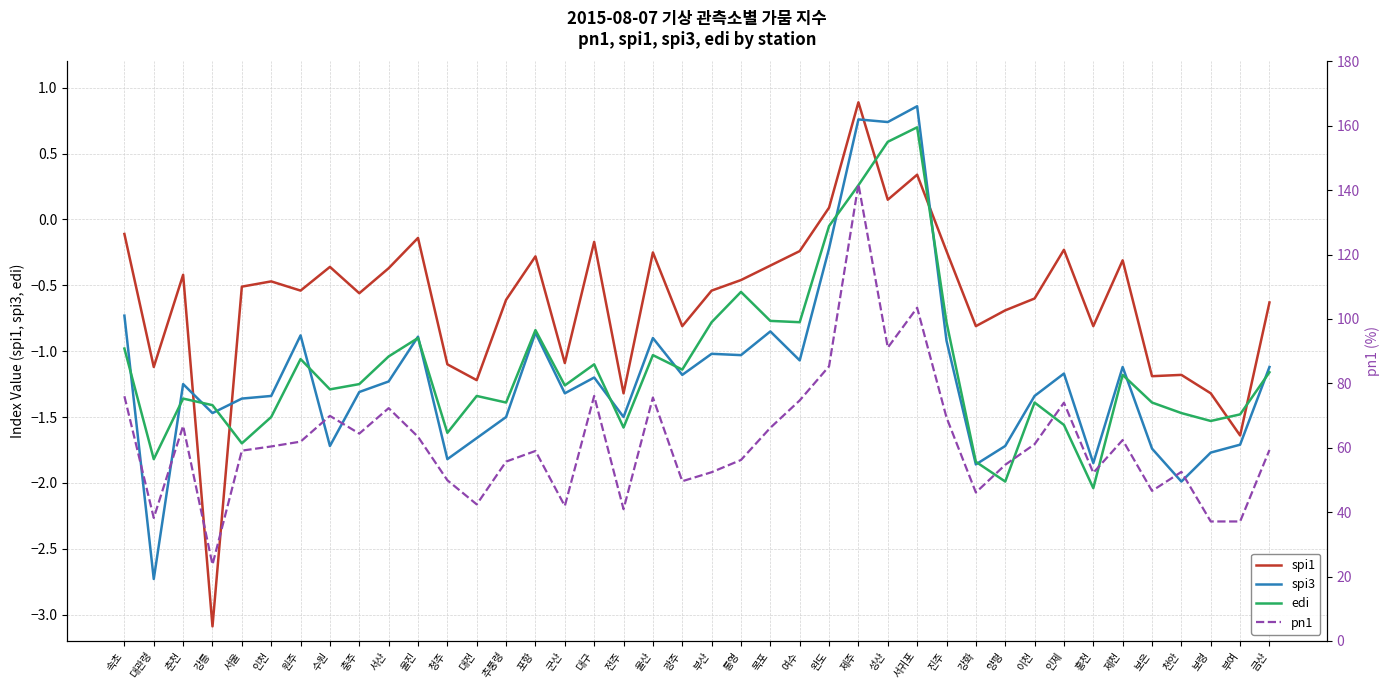

How many times do spi1 and spi3 cross each other?

4